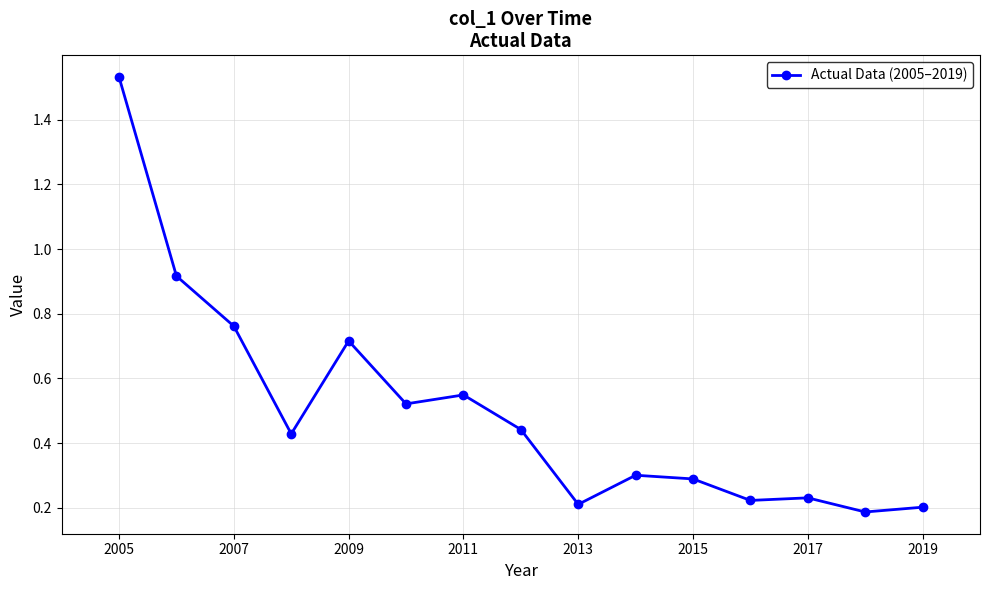

What is the difference between the maximum and minimum values?

1.3